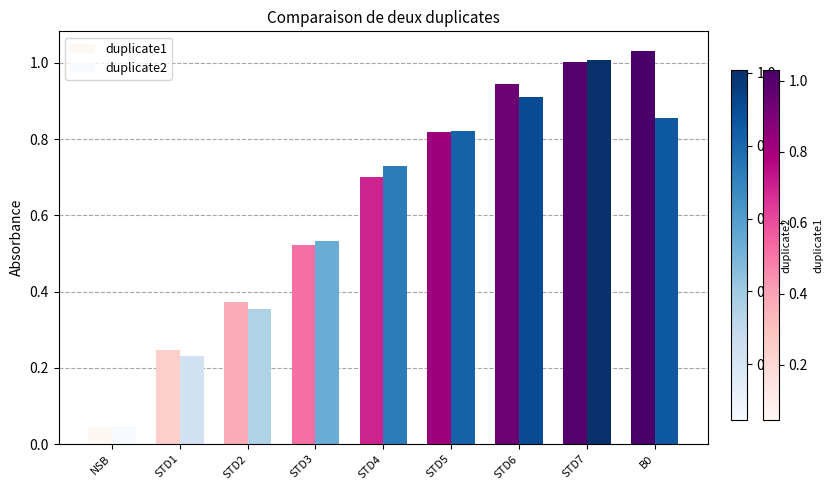

What is the maximum value shown in the chart?

1.0